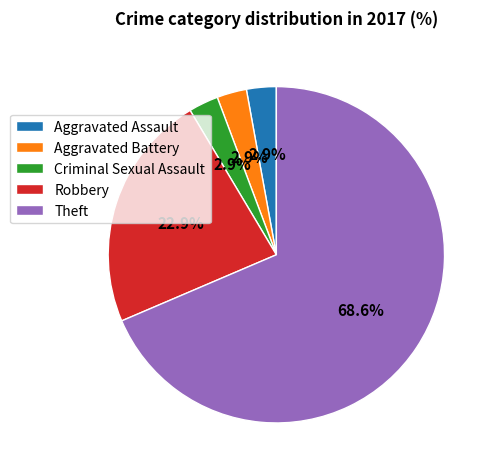

Does any single category account for the majority?

Yes